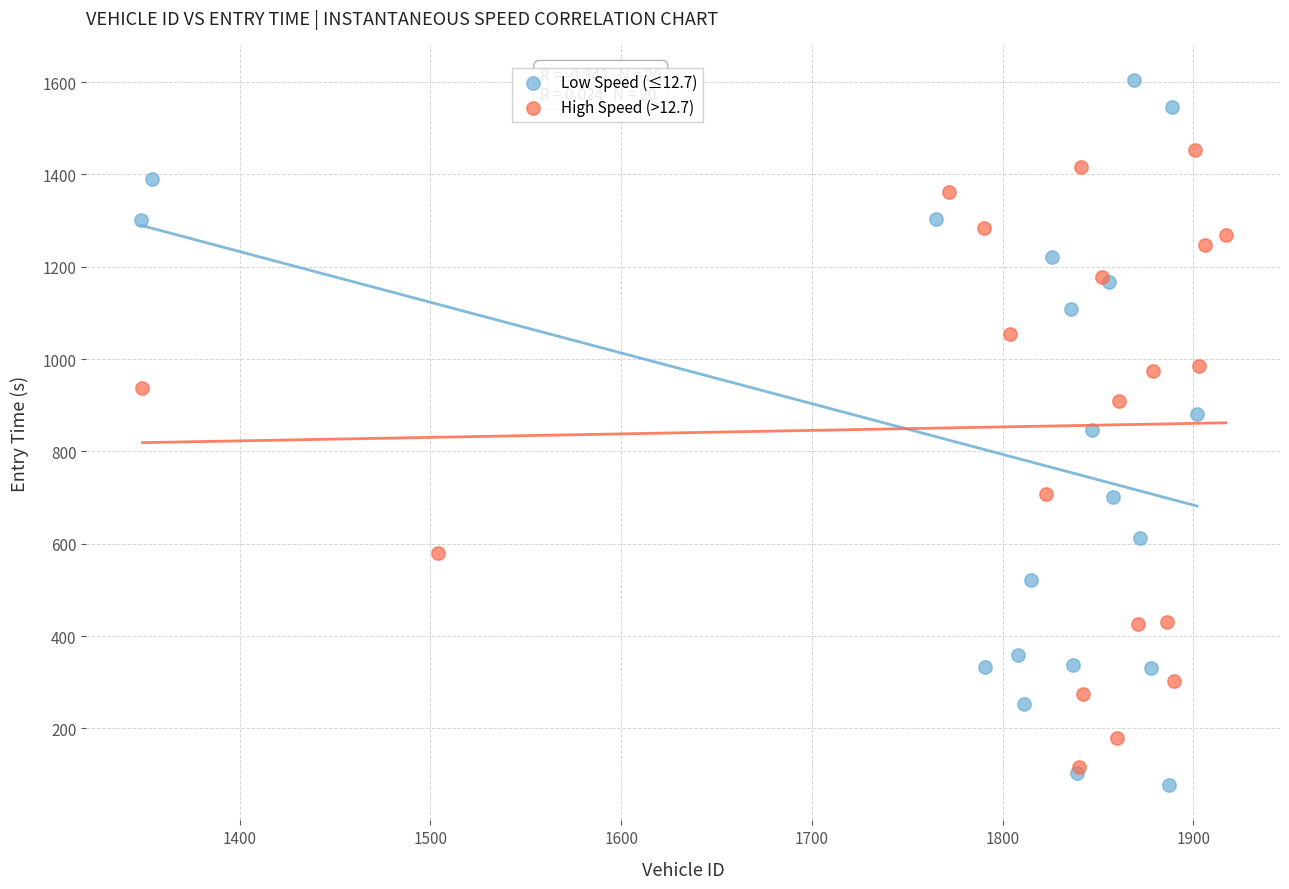

Which series reaches the minimum Y coordinate?

Low Speed (≤12.7)